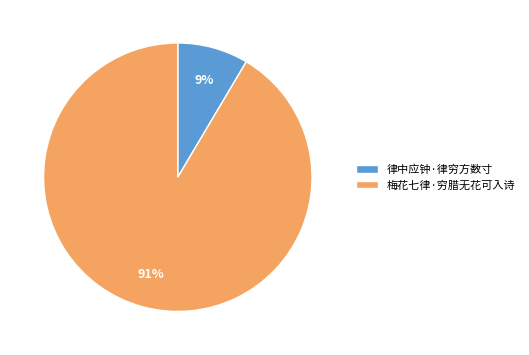

Count the number of slices in the pie.

2